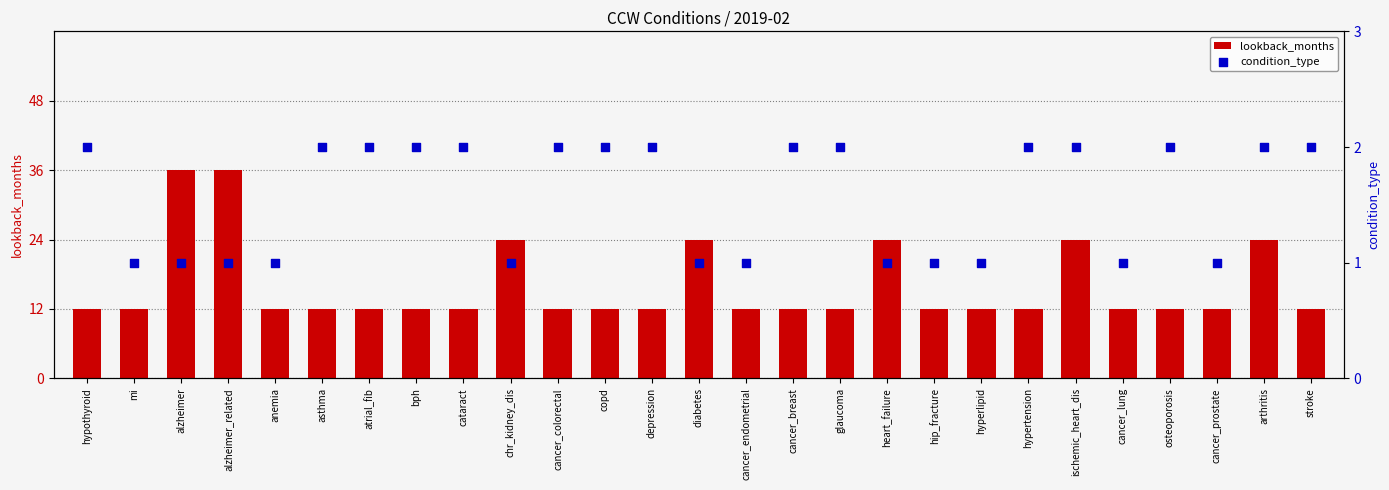

What are all the series names shown in the legend?

lookback_months, condition_type